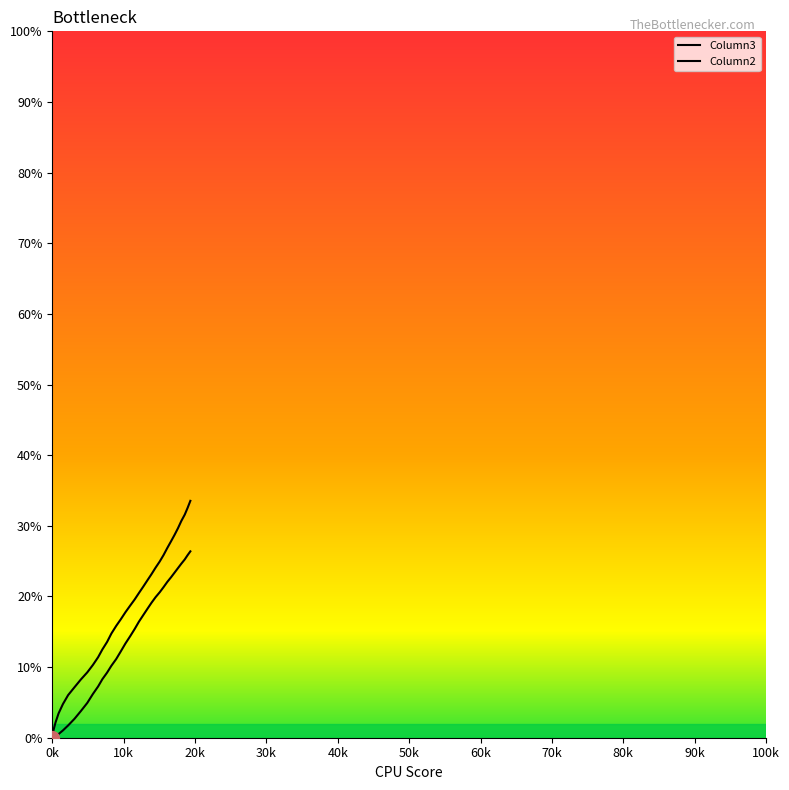

True or false: Column3 and Column2 intersect in this chart.

False